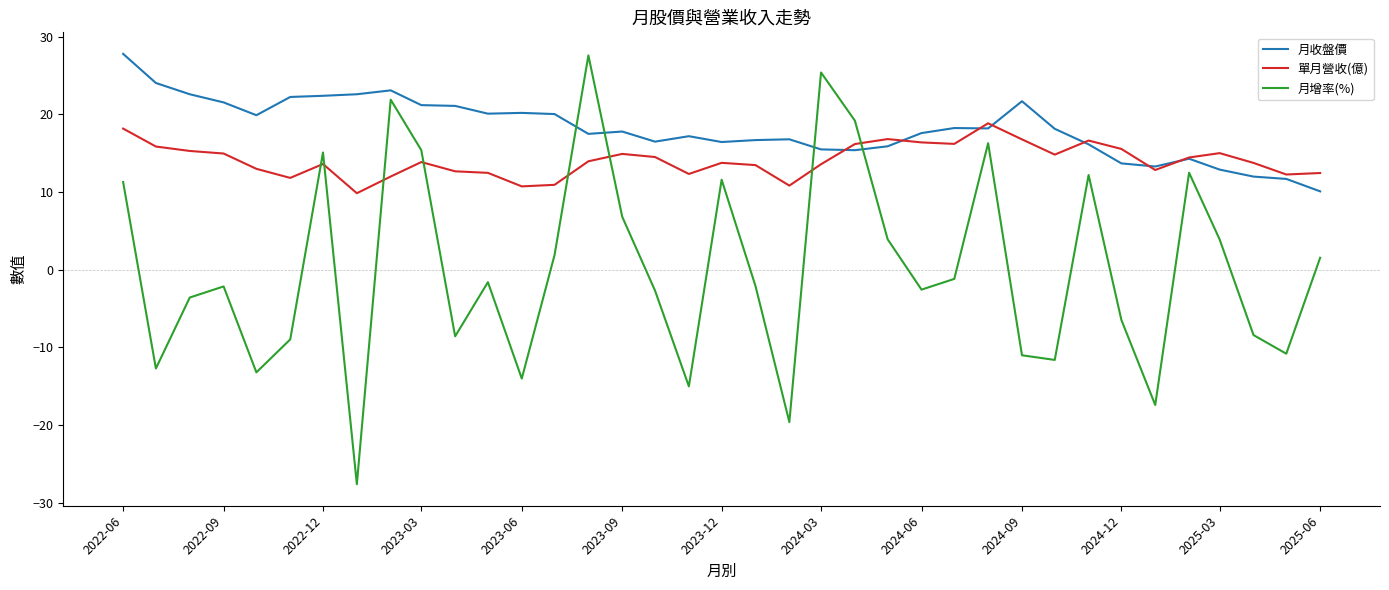

How many categories are shown in the chart?

37